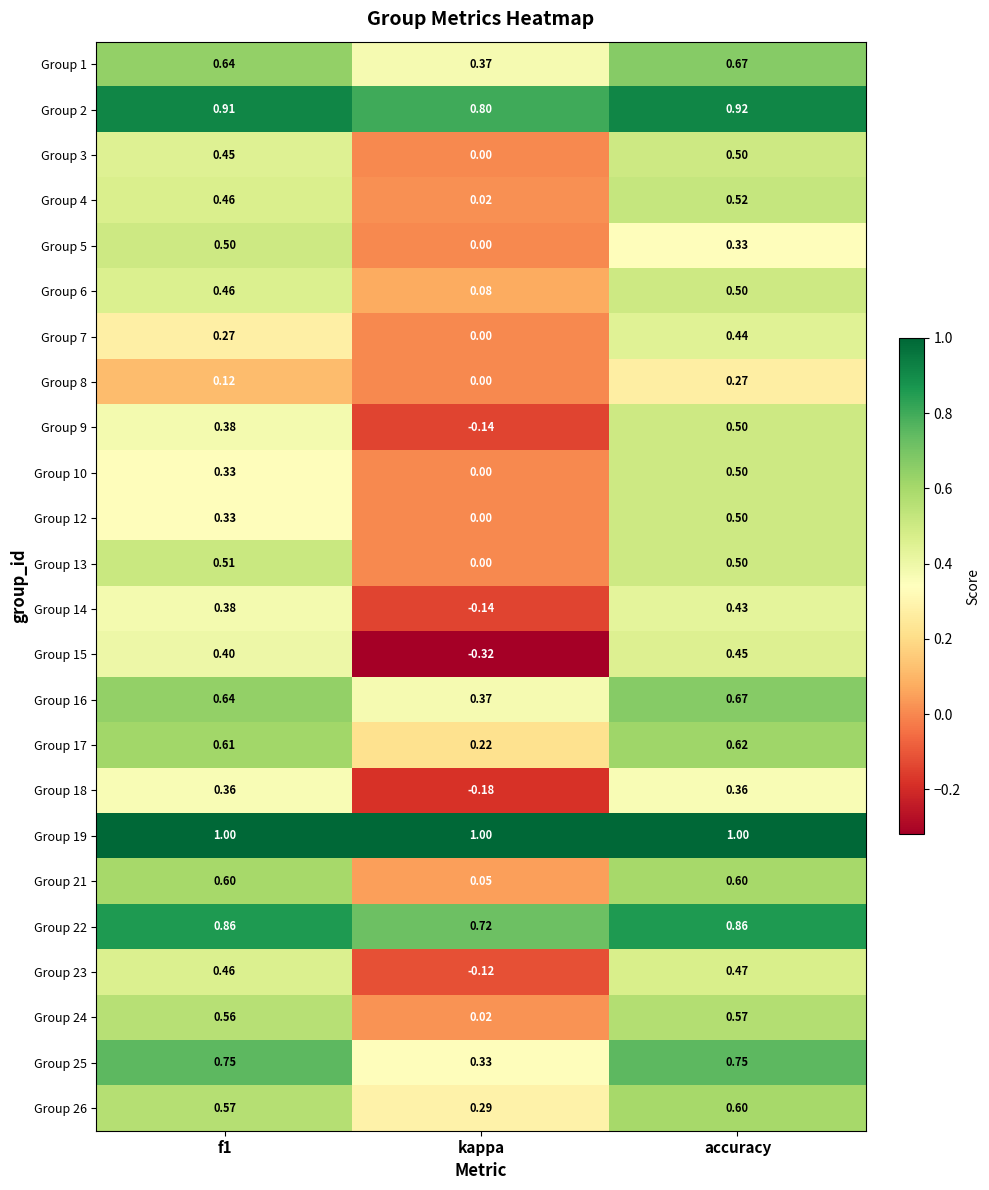

Is the value of Group 3 at f1 greater than the value of Group 17 at accuracy?

No